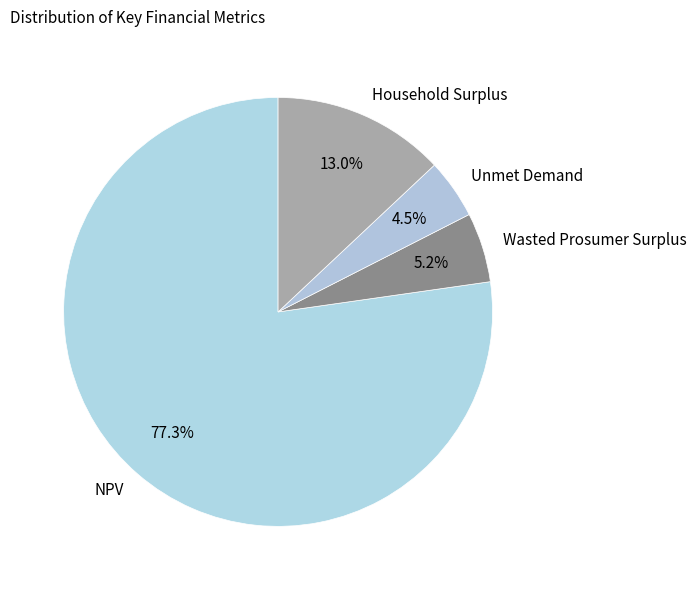

Which has a higher value, Household Surplus or Wasted Prosumer Surplus?

Household Surplus